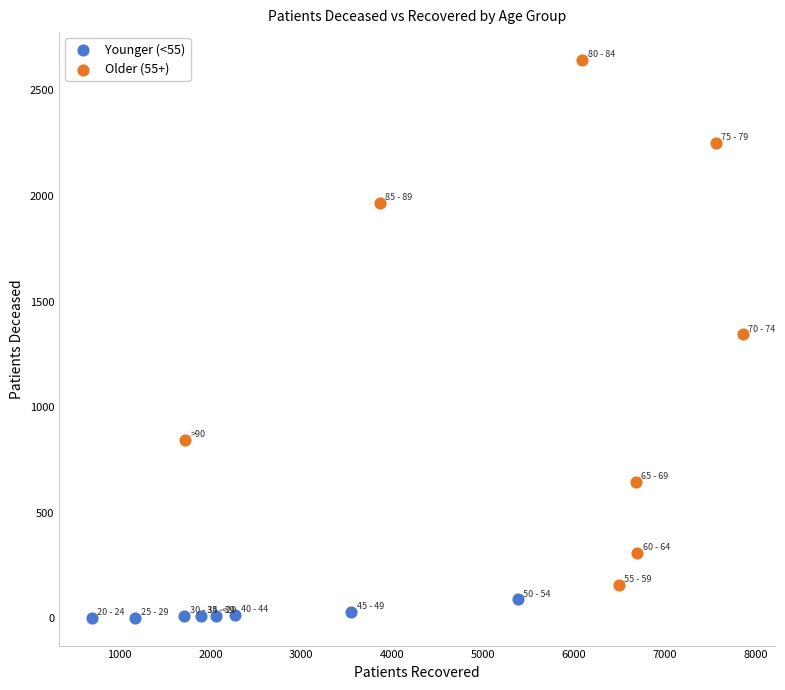

Which series reaches the maximum Y coordinate?

Older (55+)